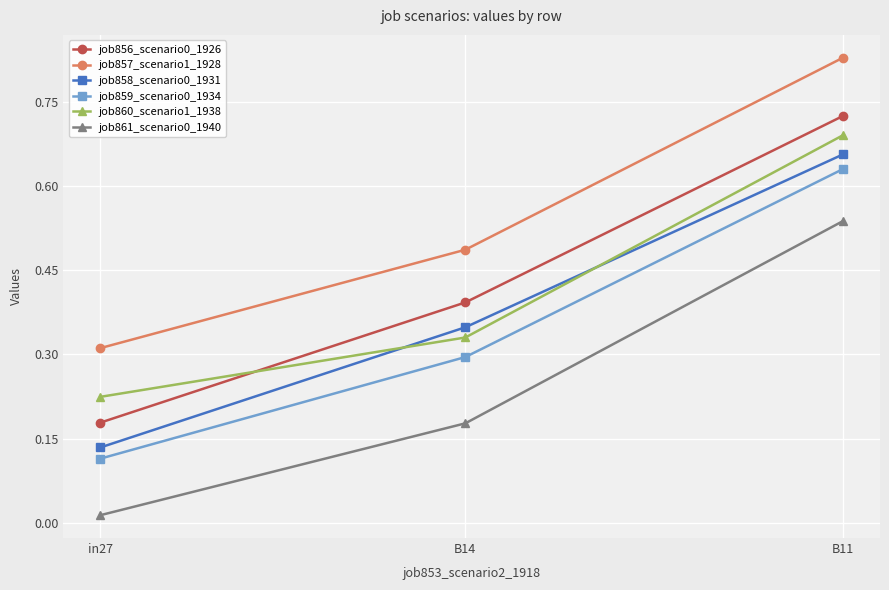

The value of job858_scenario0_1931 at B14 is 0.1. True or false?

False